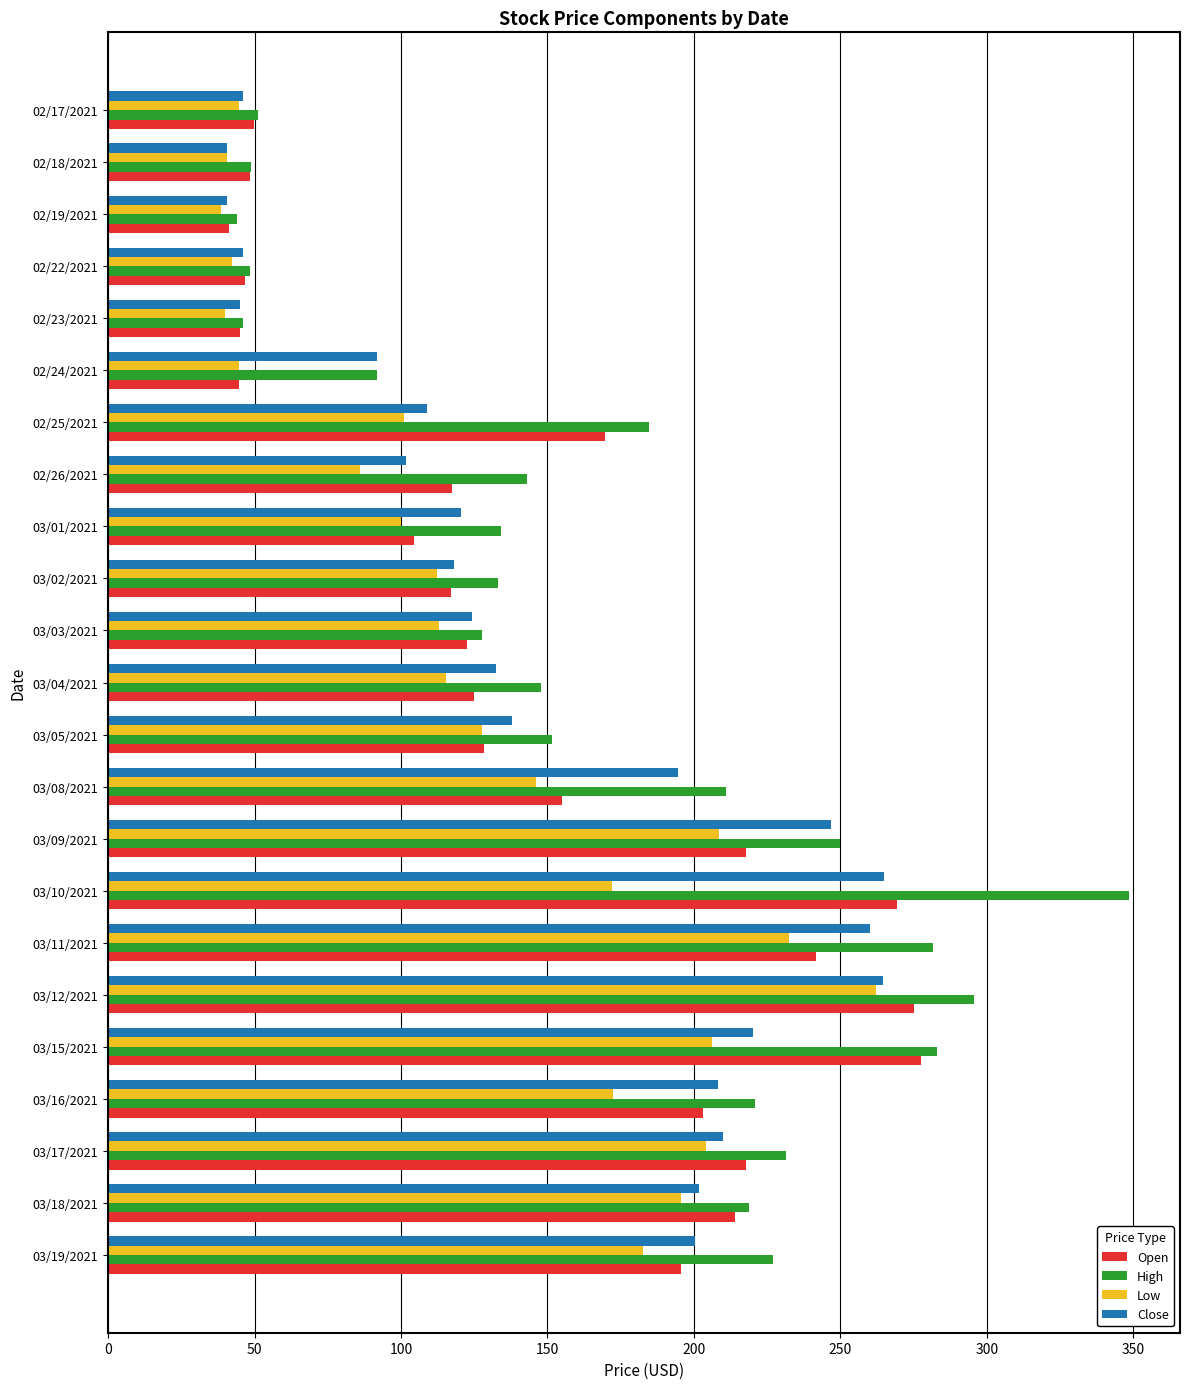

Where is Low nearest to the value 150?

03/08/2021